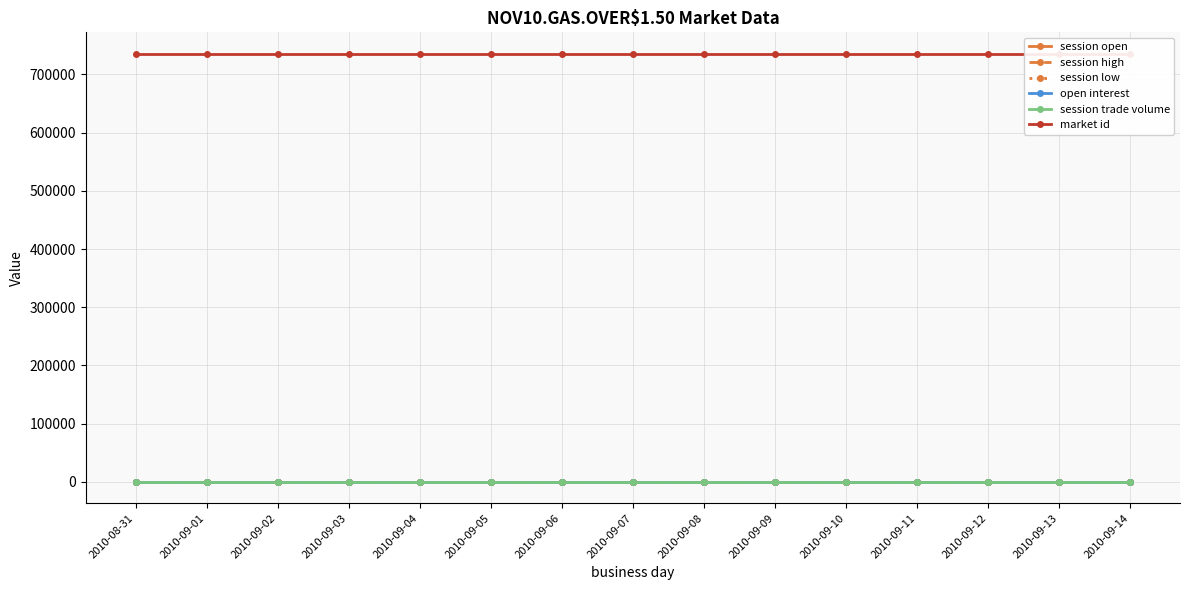

Which category has the highest value in the session high series?

2010-08-31